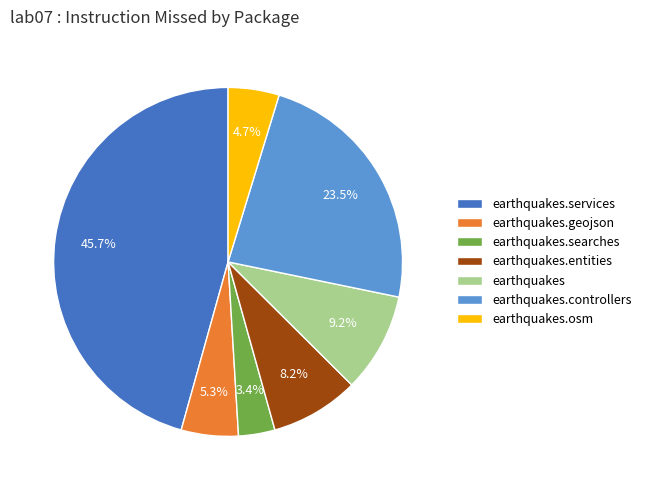

Does earthquakes.geojson account for over 50% of the chart?

No